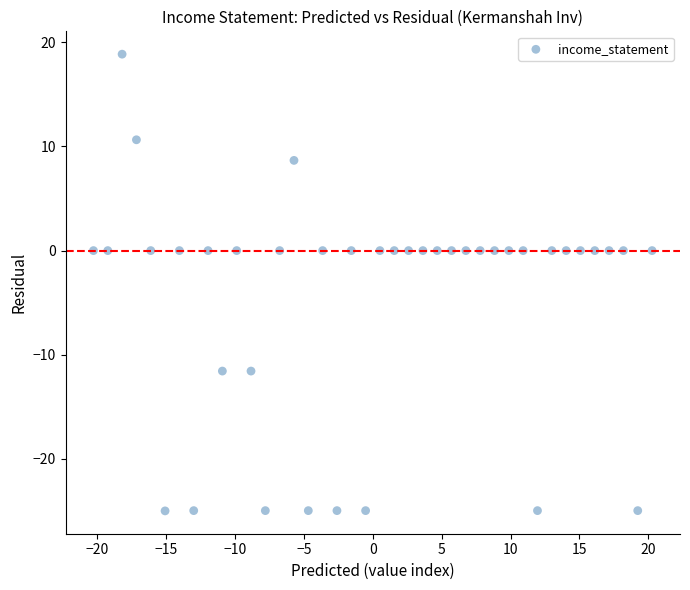

What is the range of Y values (max minus min)?

43.9